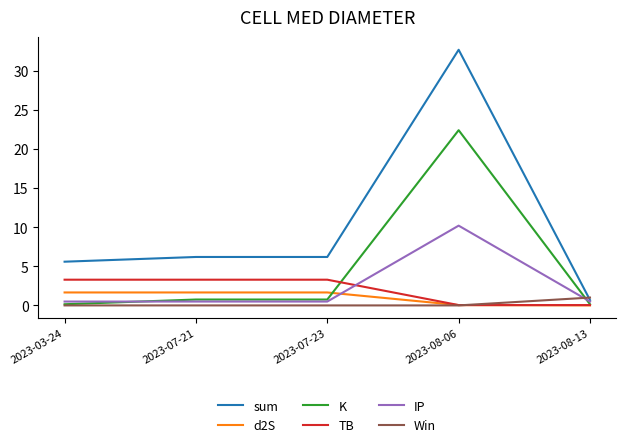

How many lines are shown in the chart?

6